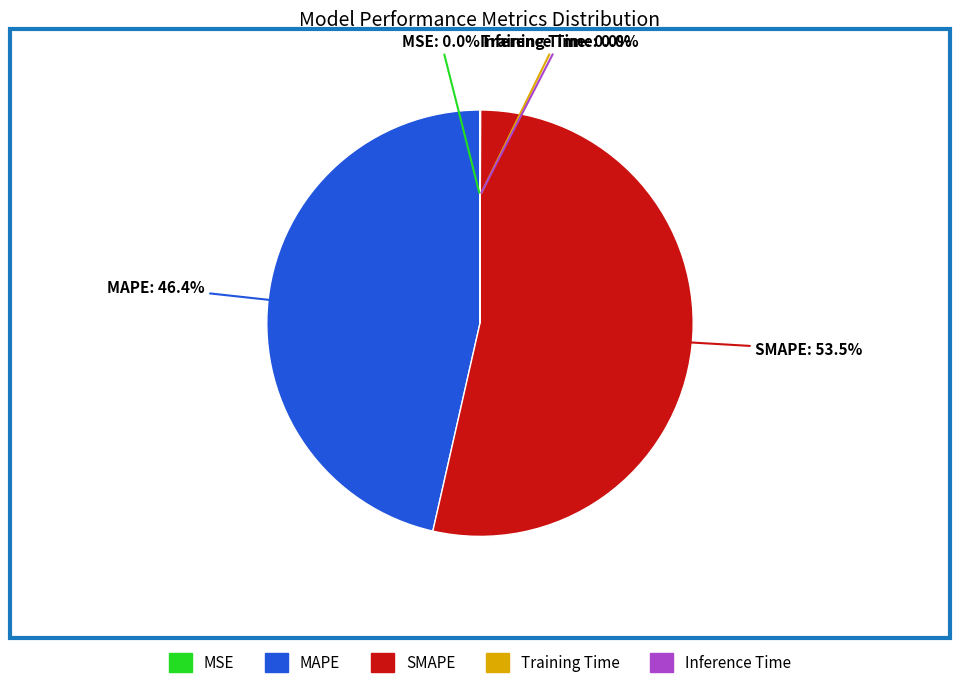

Does SMAPE account for over 50% of the chart?

Yes